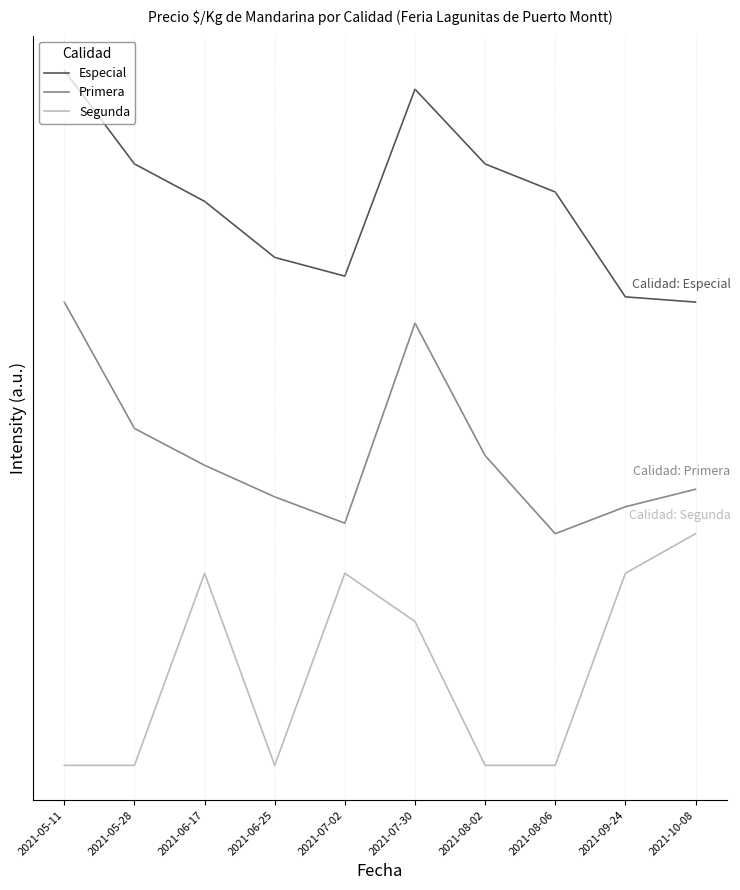

What is the difference between the Especial values at 2021-06-25 and 2021-09-24?

0.2